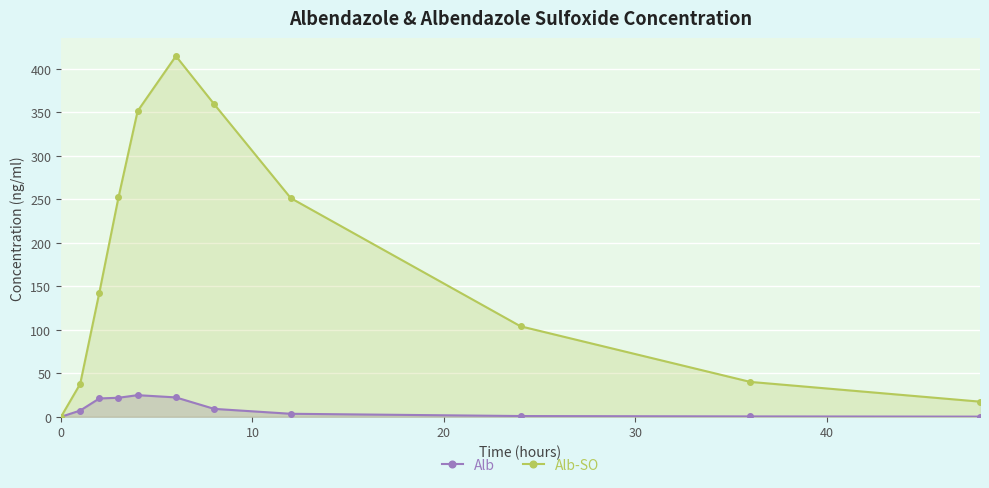

True or false: Alb-SO has more than 2 points higher than both neighbors.

False